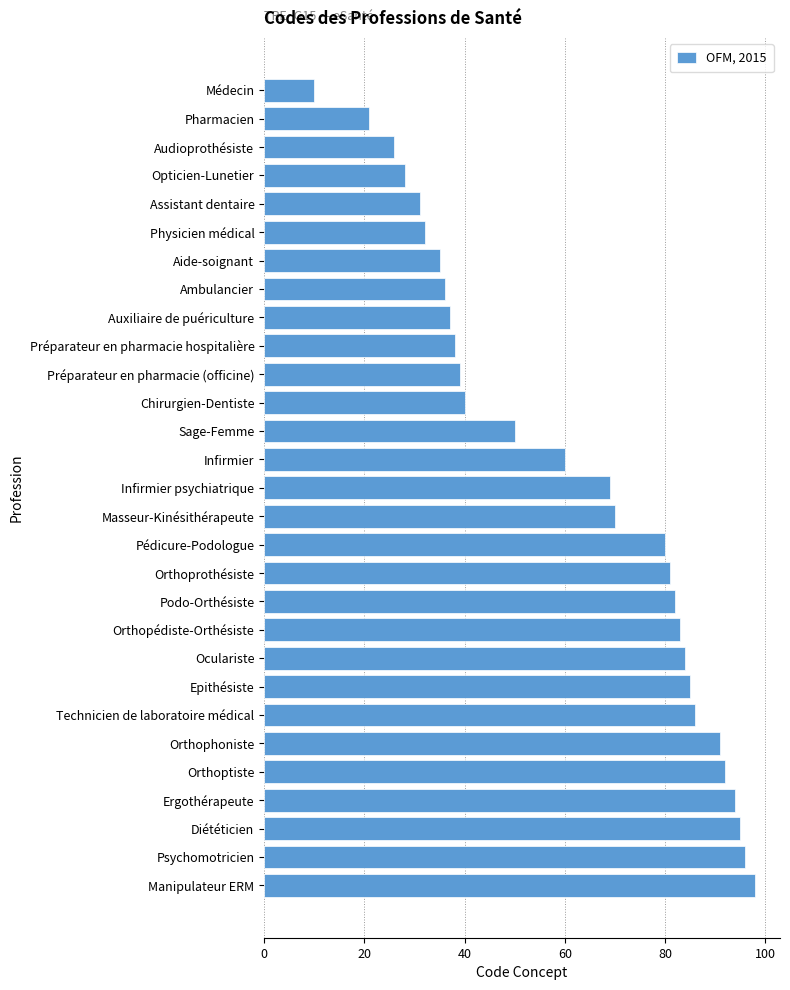

What is the difference between the second highest and minimum values?

86